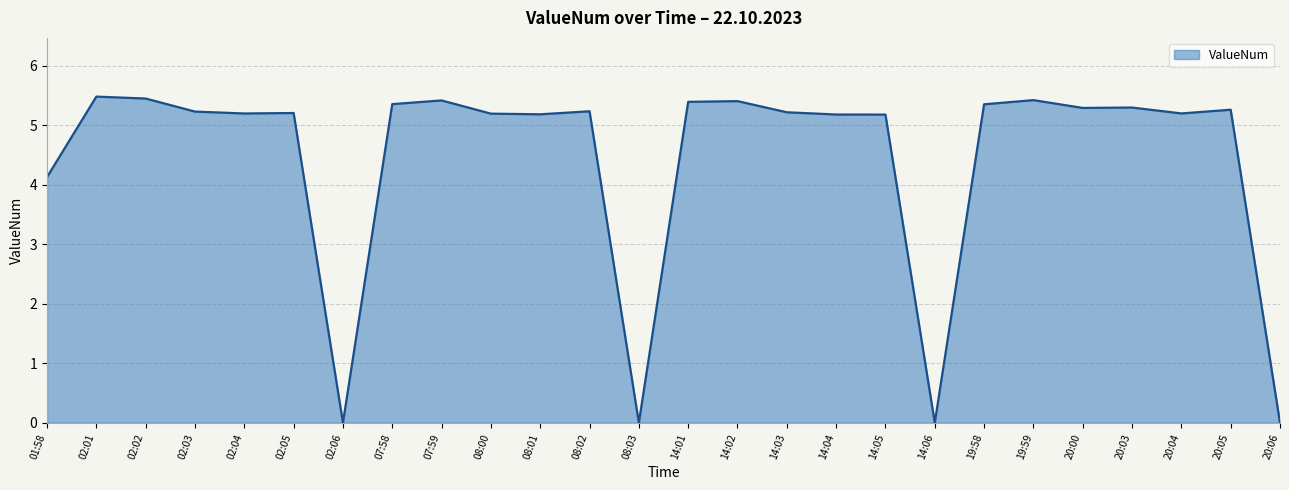

Between 14:06 and 14:03, which is larger?

14:03